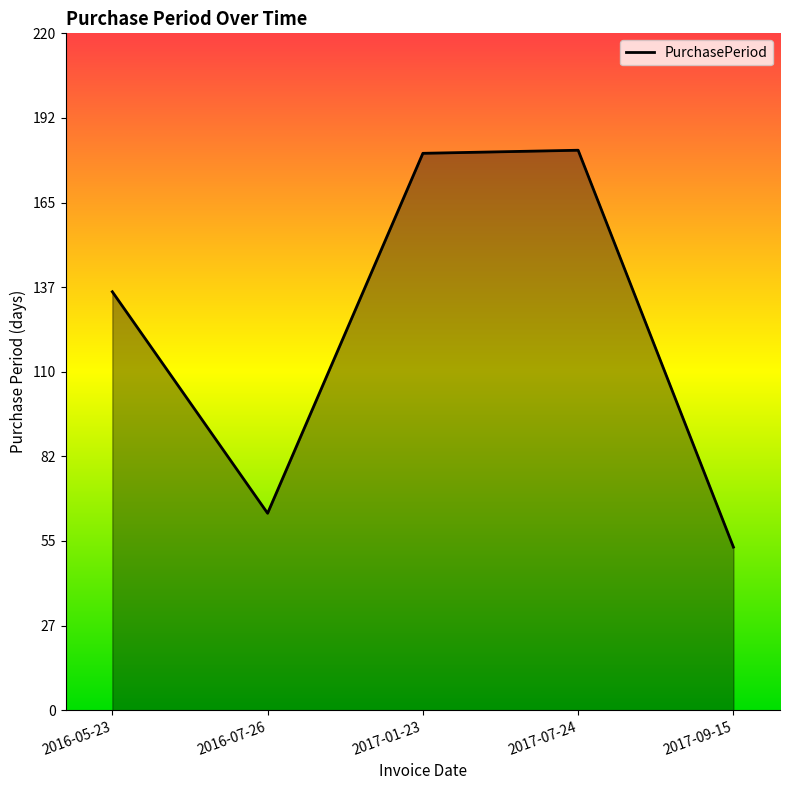

Reading left to right, what are all the values shown in this chart?

136	64	181	182	53